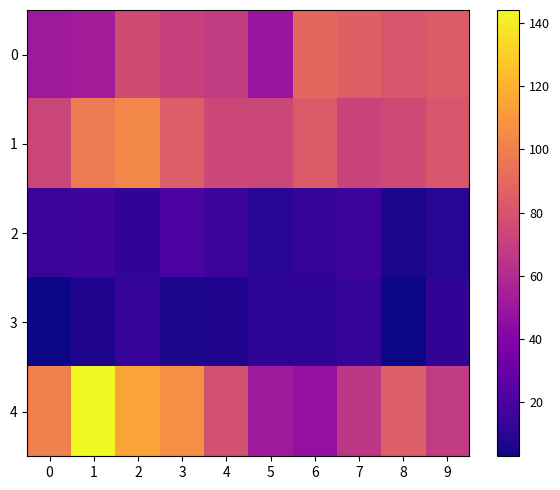

Which series changed the most between 6 and 7?

4